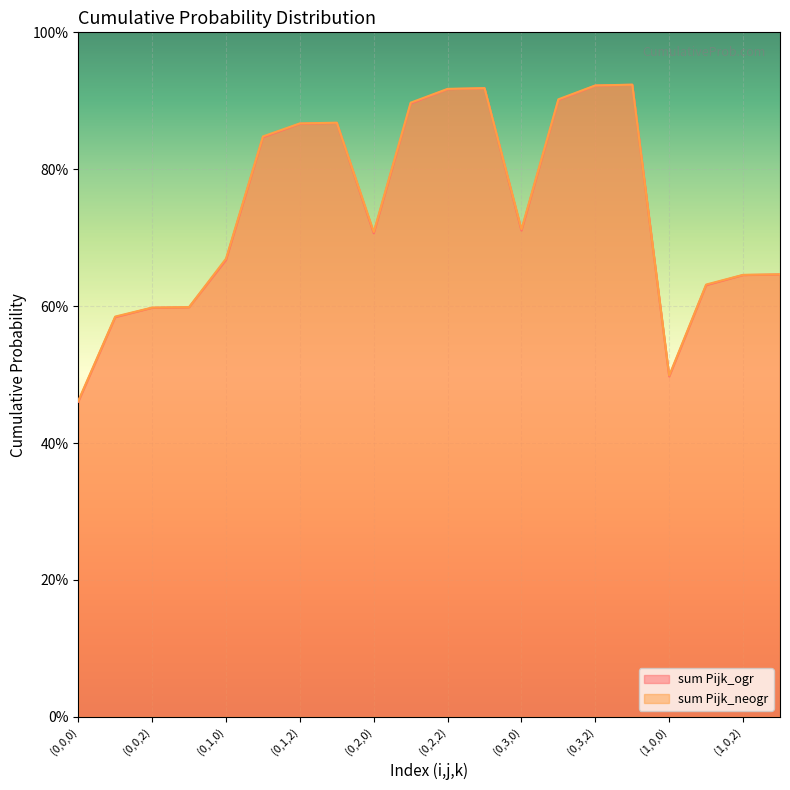

What is the value of the sum Pijk_ogr point at the 6th from the left?

0.8